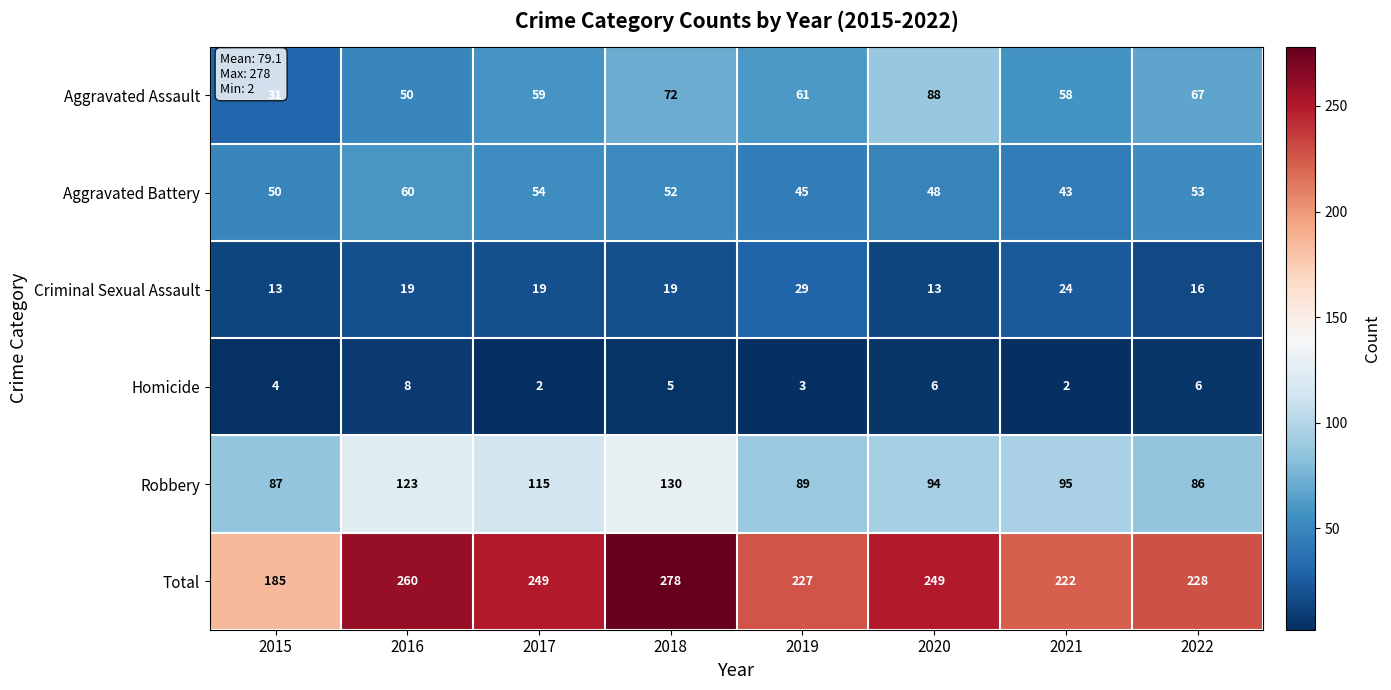

Which category has the lowest value in the Aggravated Assault series?

2015